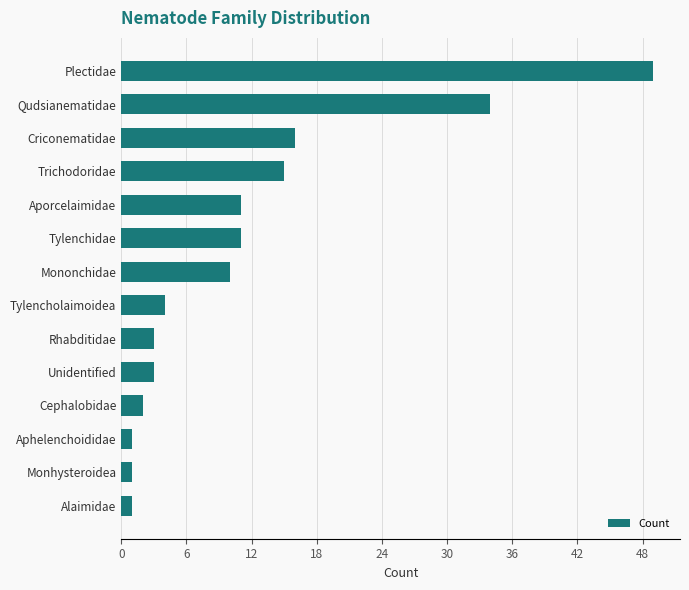

Does the chart contain any negative values?

No